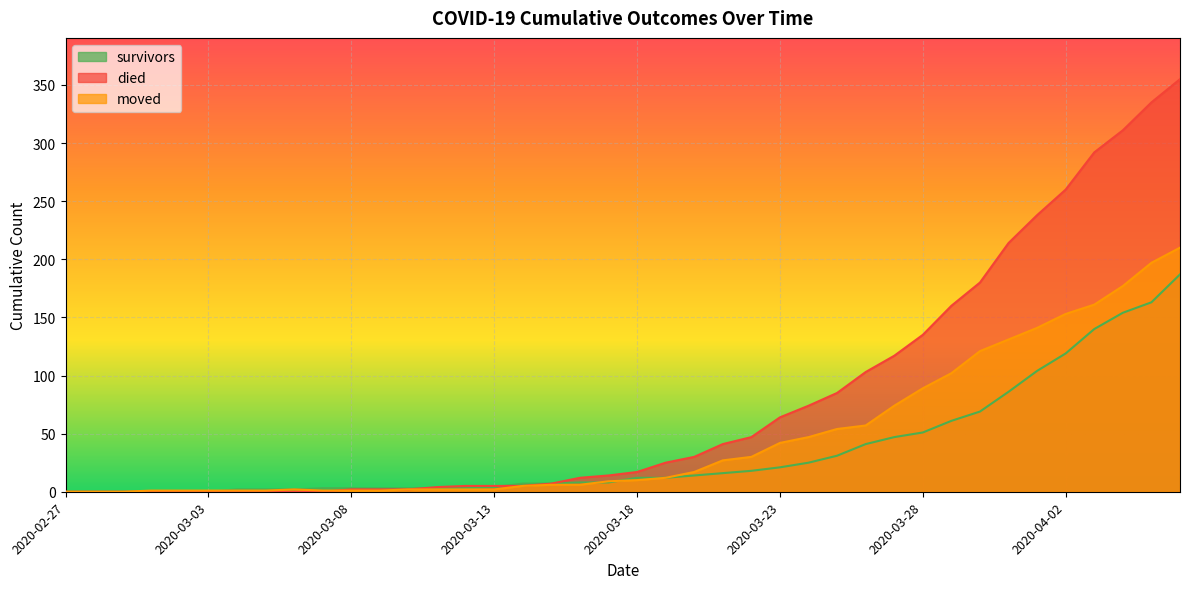

What is the difference between the second highest and minimum values in the survivors series?

163